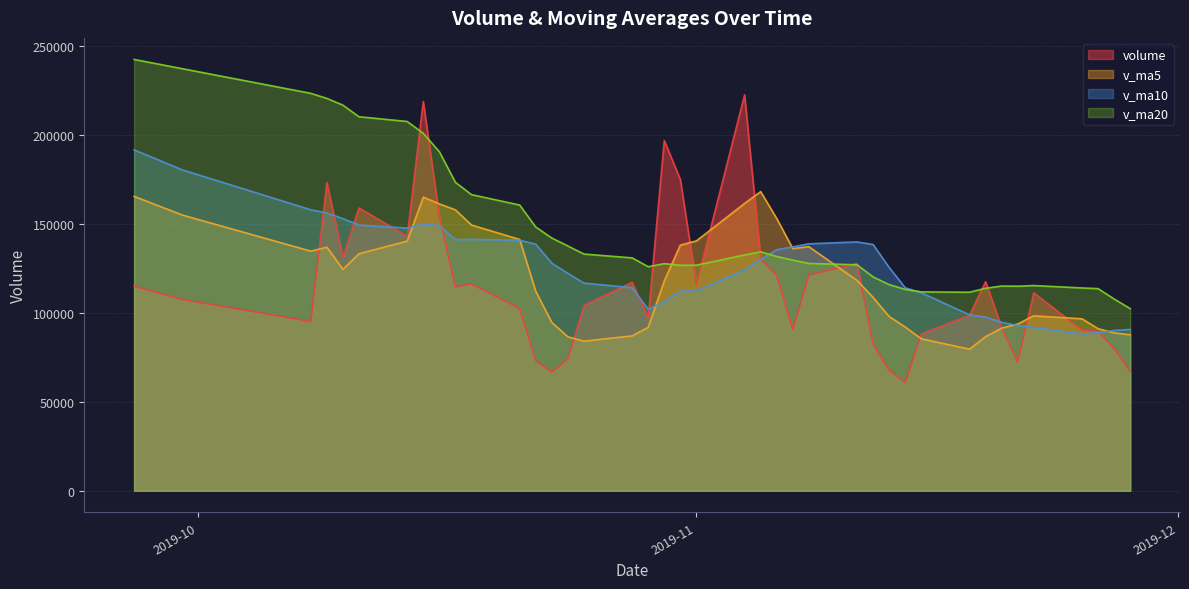

At how many categories does at least one series exceed 73816?

40